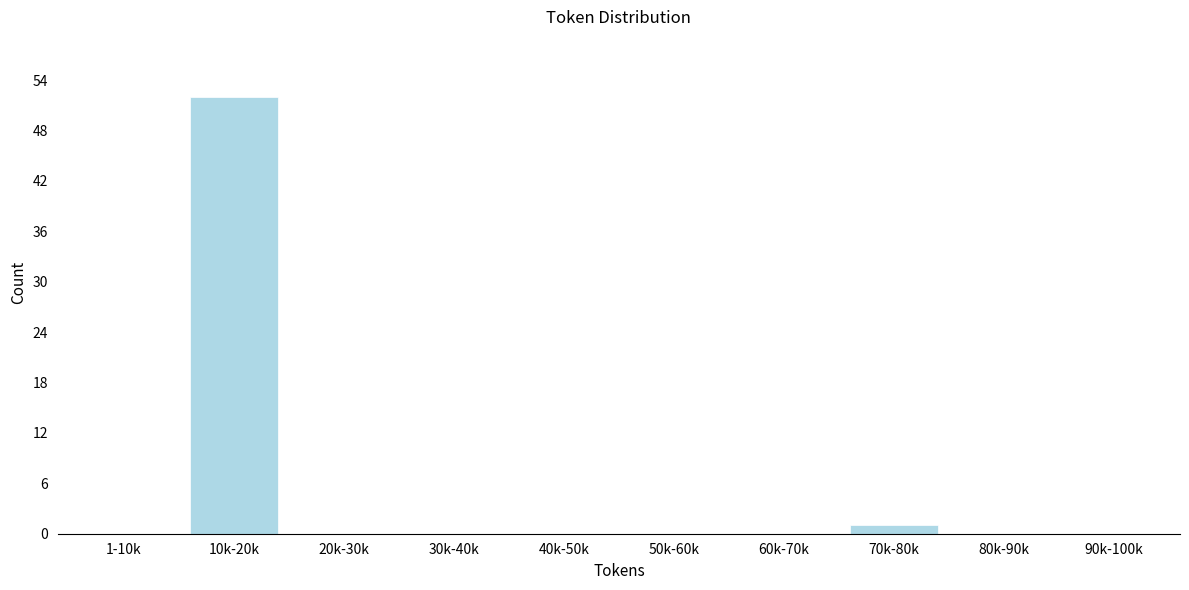

Reading left to right, transcribe all the data shown in this chart.

1-10k=0	10k-20k=52	20k-30k=0	30k-40k=0	40k-50k=0	50k-60k=0	60k-70k=0	70k-80k=1	80k-90k=0	90k-100k=0